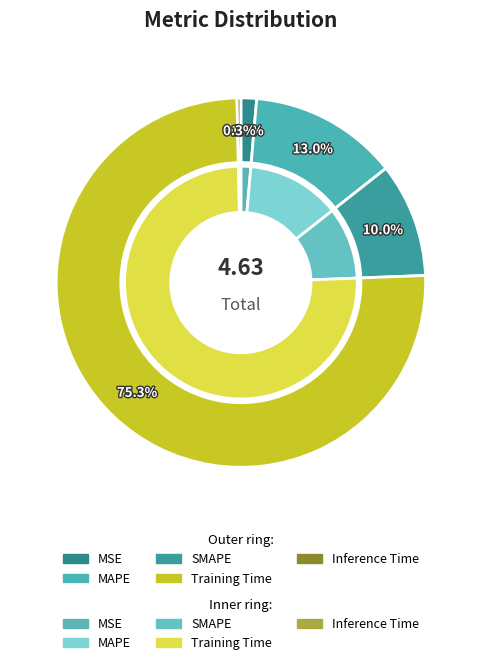

True or false: Inference Time accounts for 1% of the total.

False